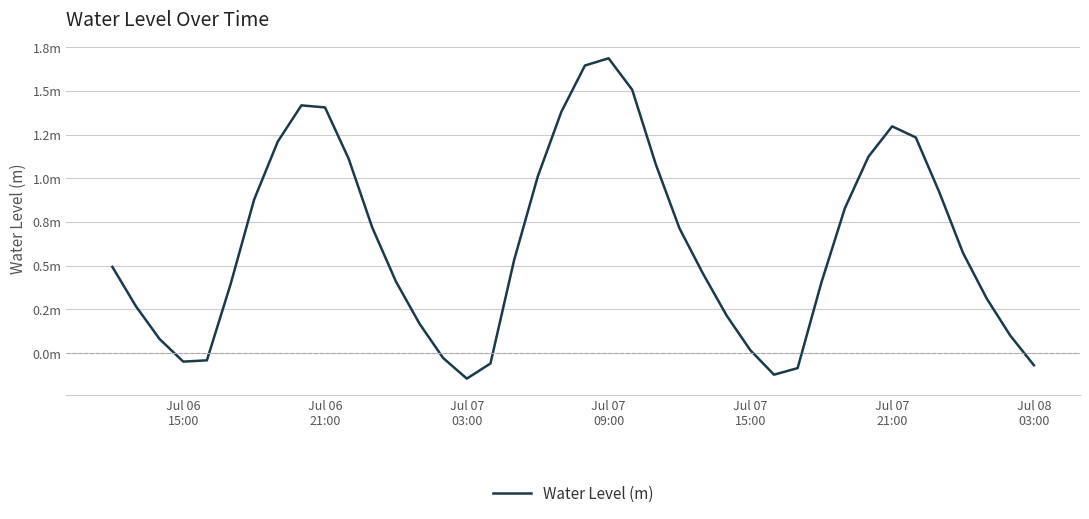

Is this an area chart (filled region under the line)?

No